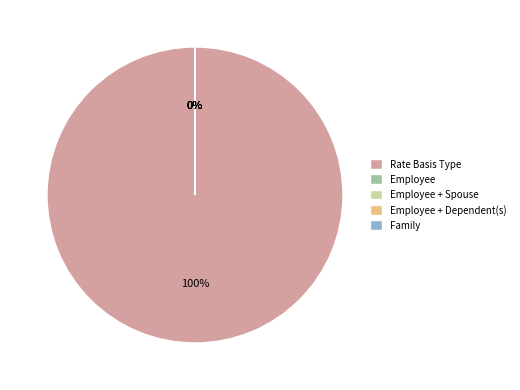

What portion of the pie excludes Employee + Spouse?

100.0%